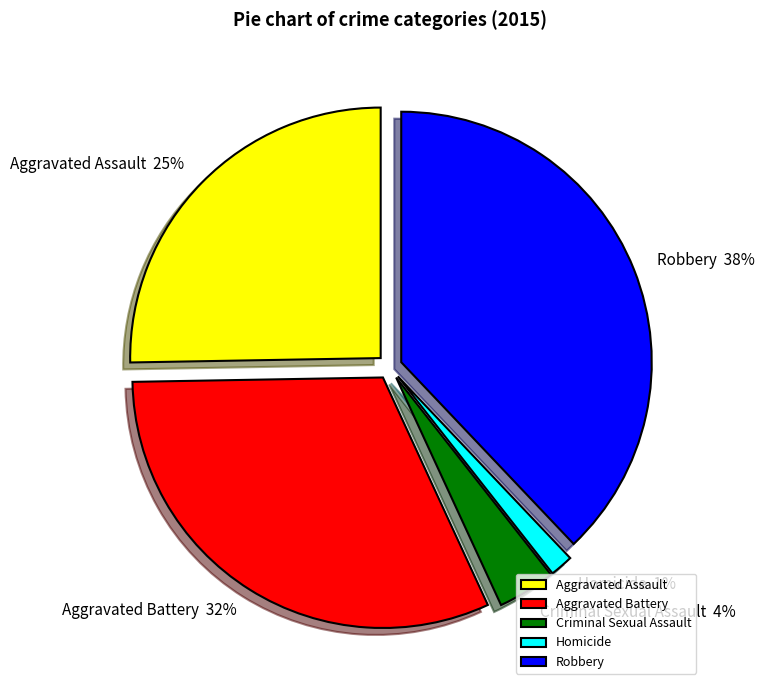

Which category has the biggest portion of the pie?

Robbery